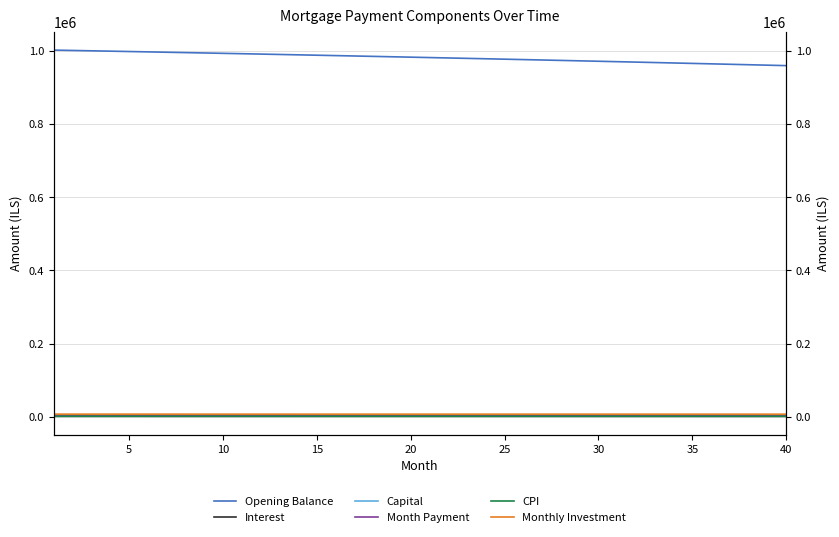

Does the chart have visible grid lines?

Yes